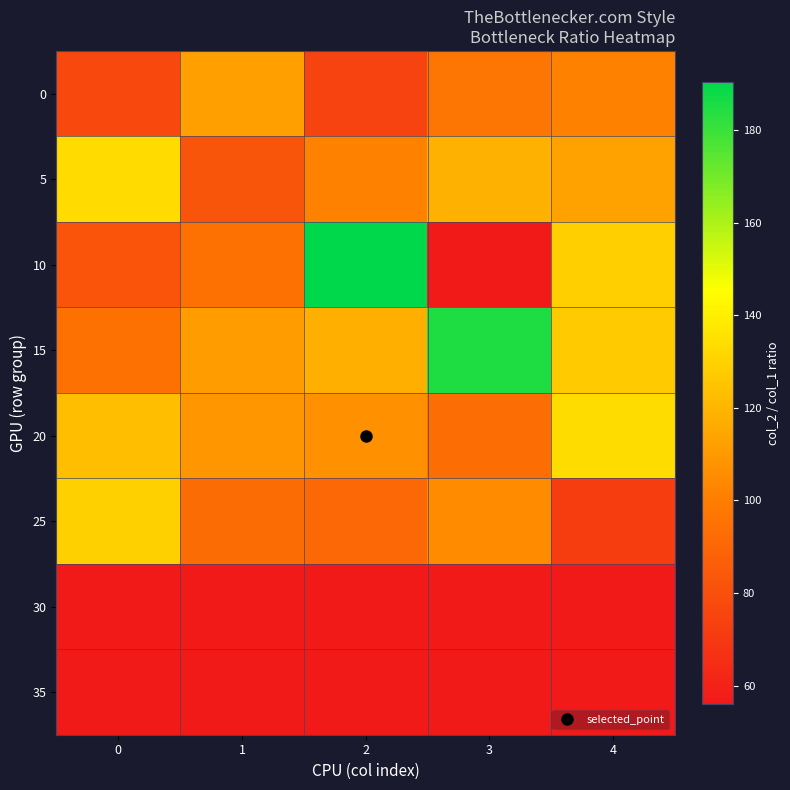

Reading left to right, transcribe all the data shown in this chart.

0: 0=76.6	1=112.6	2=74.6	3=96.6	4=101.7
5: 0=133.2	1=82.6	2=101.2	3=118.5	4=113.1
10: 0=81.8	1=94.9	2=190.5	3=56.0	4=128.7
15: 0=94.7	1=110.7	2=117.7	3=184.8	4=127.1
20: 0=123.2	1=108.9	2=106.5	3=93.0	4=133.7
25: 0=129.5	1=92.8	2=90.8	3=105.1	4=72.3
30: 0=56.0	1=56.0	2=56.0	3=56.0	4=56.0
35: 0=56.0	1=56.0	2=56.0	3=56.0	4=56.0